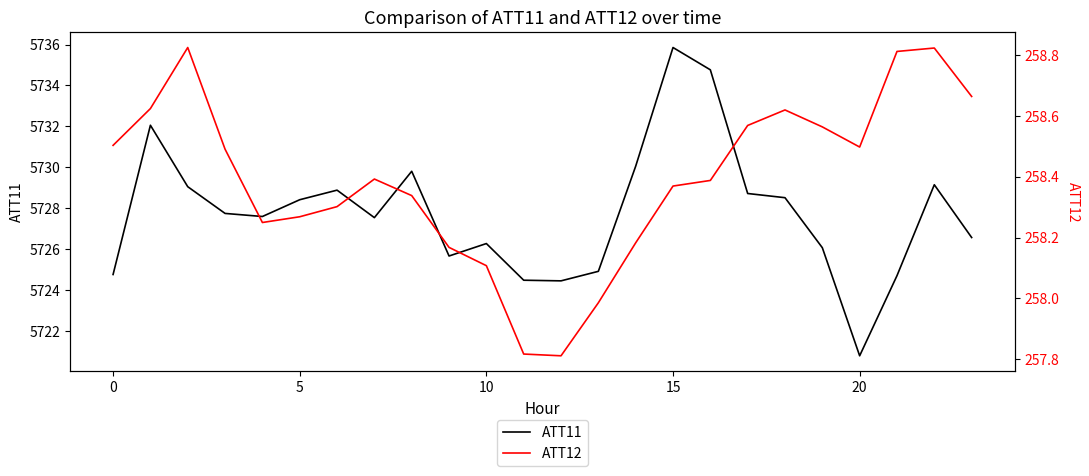

What is the label of the 10th point from the left?

9